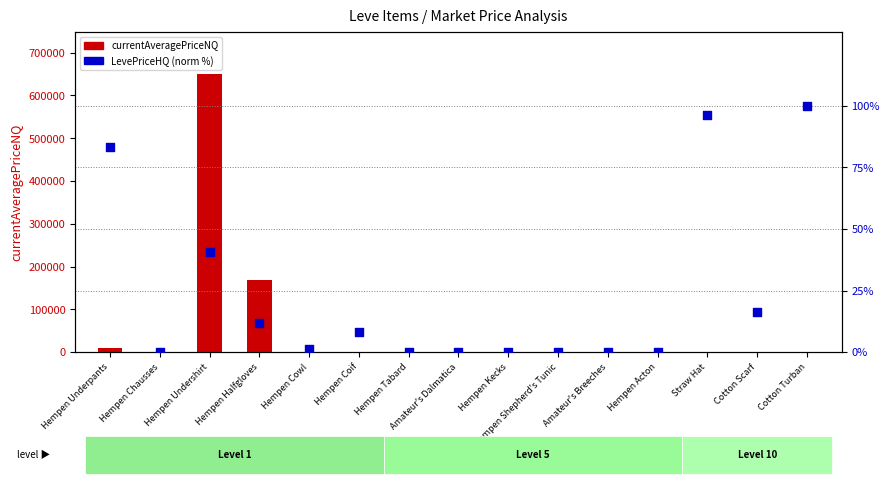

Which series has the largest total across all categories?

currentAveragePriceNQ